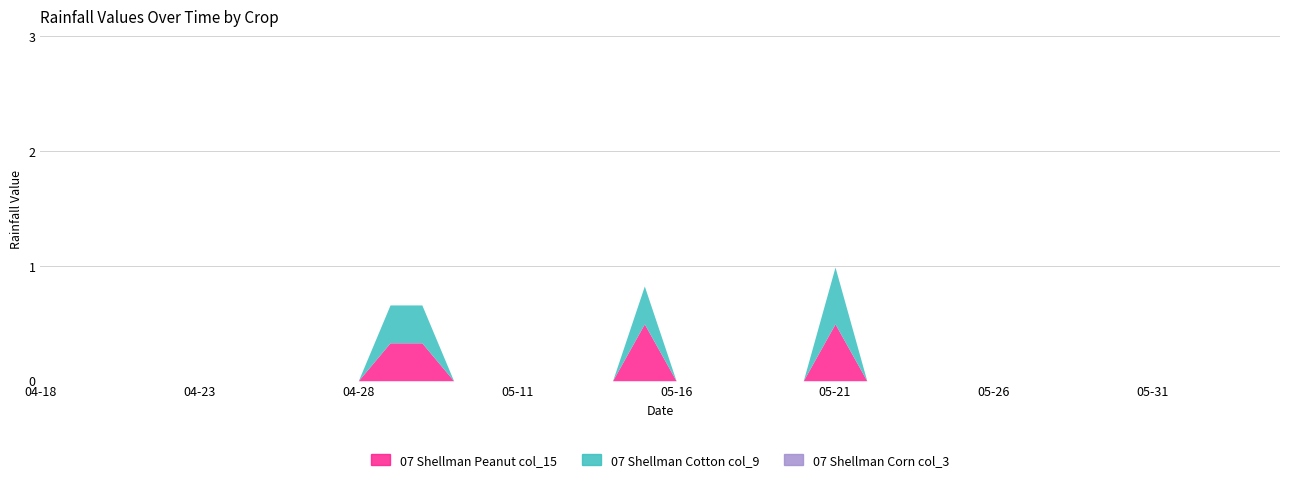

Reading left to right, what are all the values shown in this chart?

07 Shellman Peanut col_15: 0.0	0.0	0.0	0.0	0.0	0.0	0.0	0.0	0.0	0.0	0.0	0.3	0.3	0.0	0.0	0.0	0.0	0.0	0.0	0.5	0.0	0.0	0.0	0.0	0.0	0.5	0.0	0.0	0.0	0.0	0.0	0.0	0.0	0.0	0.0	0.0	0.0	0.0	0.0	0.0
07 Shellman Cotton col_9: 0.0	0.0	0.0	0.0	0.0	0.0	0.0	0.0	0.0	0.0	0.0	0.3	0.3	0.0	0.0	0.0	0.0	0.0	0.0	0.3	0.0	0.0	0.0	0.0	0.0	0.5	0.0	0.0	0.0	0.0	0.0	0.0	0.0	0.0	0.0	0.0	0.0	0.0	0.0	0.0
07 Shellman Corn col_3: 0.0	0.0	0.0	0.0	0.0	0.0	0.0	0.0	0.0	0.0	0.0	0.0	0.0	0.0	0.0	0.0	0.0	0.0	0.0	0.0	0.0	0.0	0.0	0.0	0.0	0.0	0.0	0.0	0.0	0.0	0.0	0.0	0.0	0.0	0.0	0.0	0.0	0.0	0.0	0.0